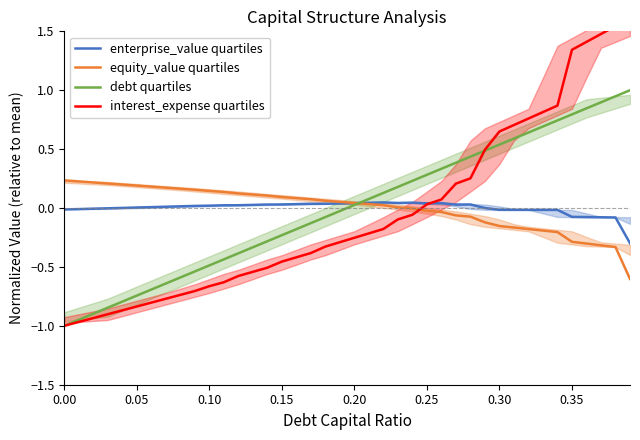

After their last crossing, which series has the higher values: debt quartiles or interest_expense quartiles?

interest_expense quartiles